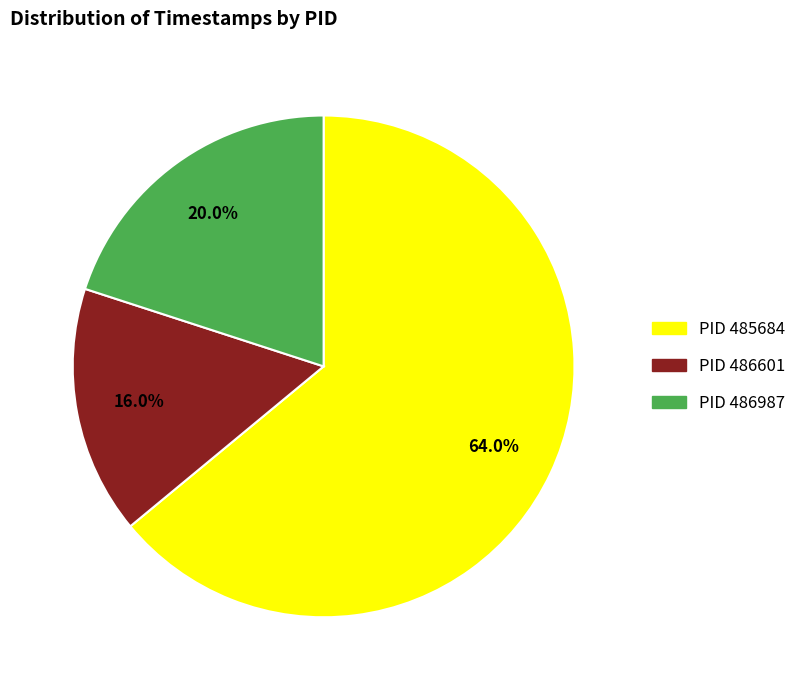

Is there any slice that represents more than half of the pie?

Yes